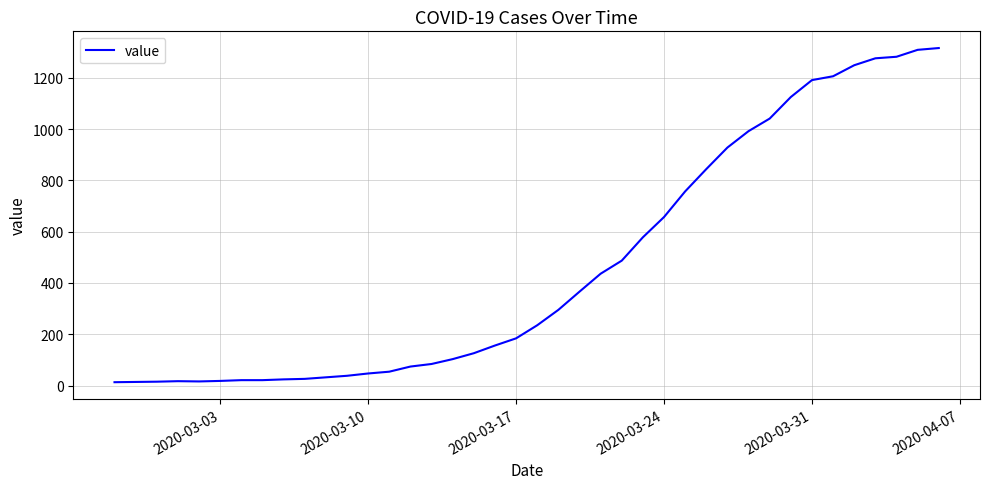

What is the maximum value shown in the chart?

1316